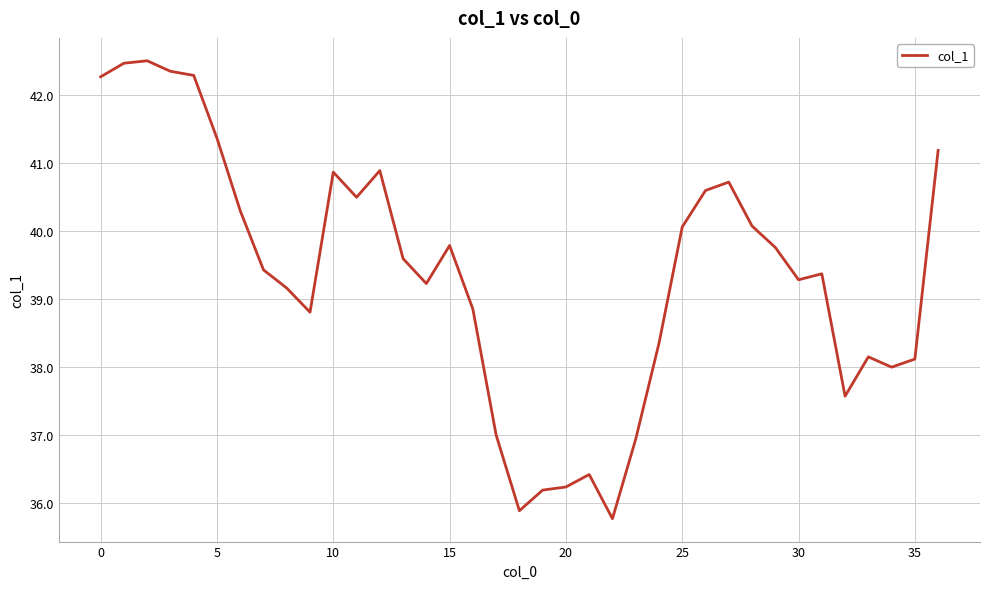

Does the chart have visible grid lines?

Yes